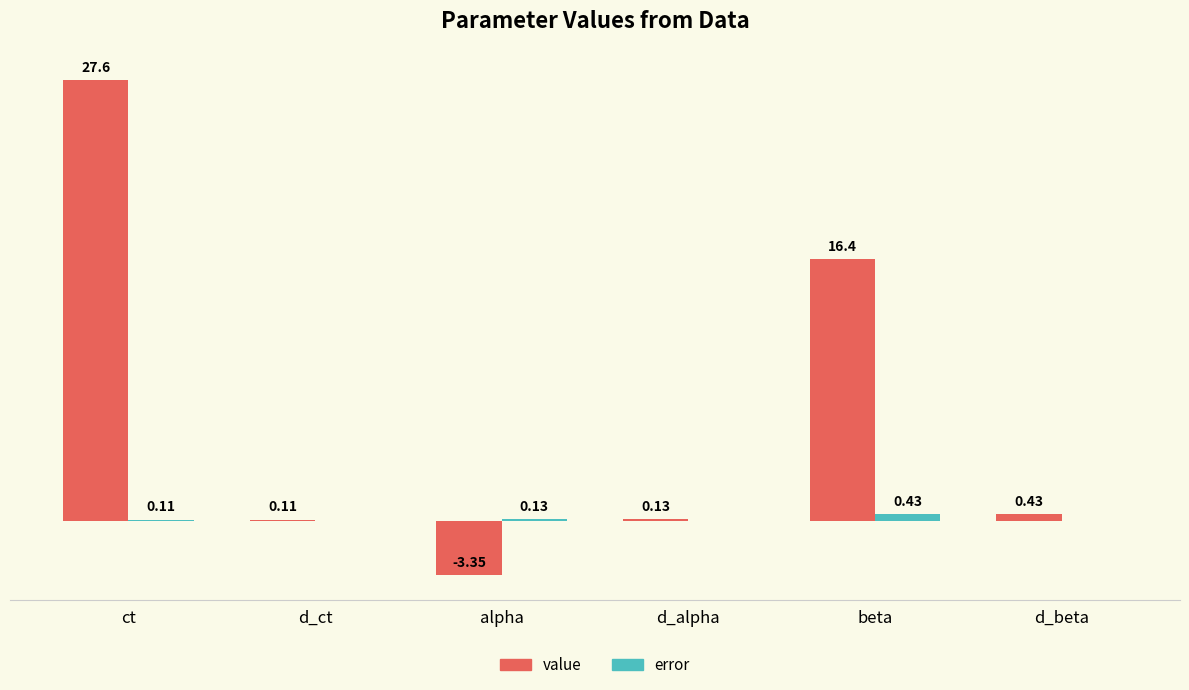

Where does the value series first go above 0?

ct